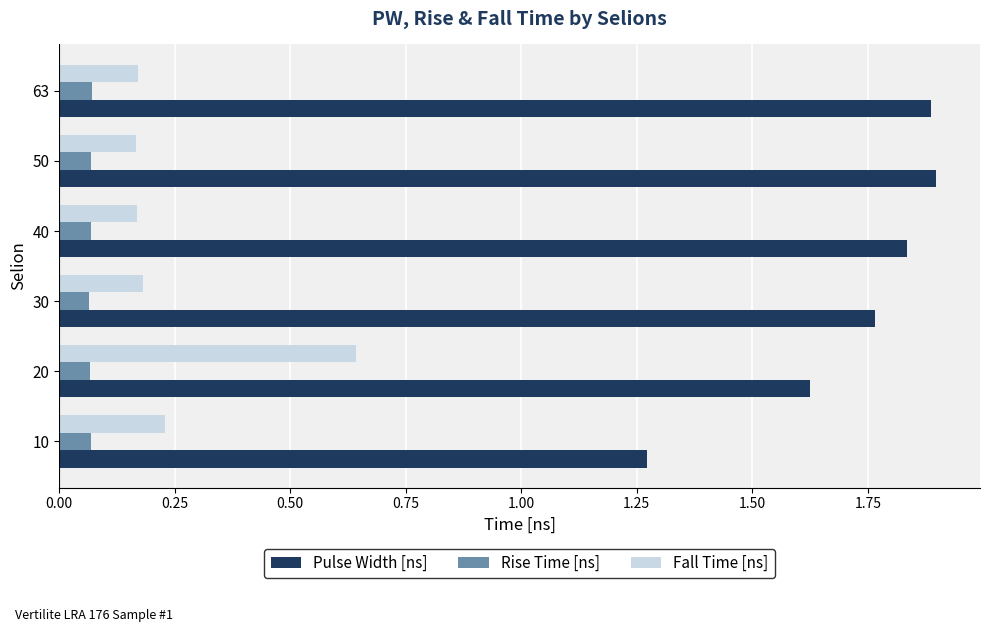

What is the sum of all Pulse Width [ns] values?

10.3